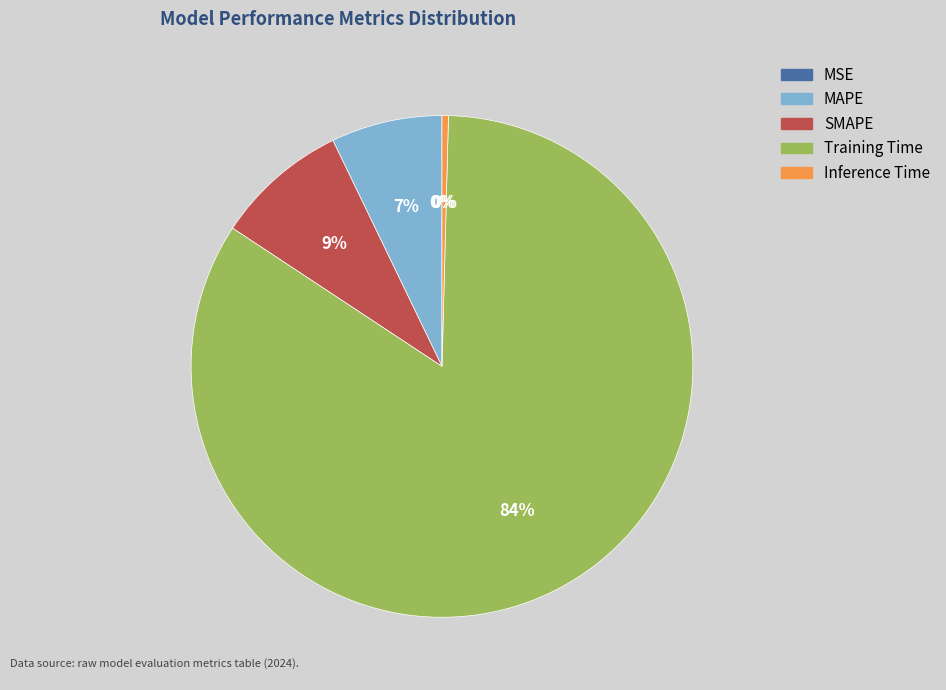

To the nearest percent, what is the average slice percentage?

20%